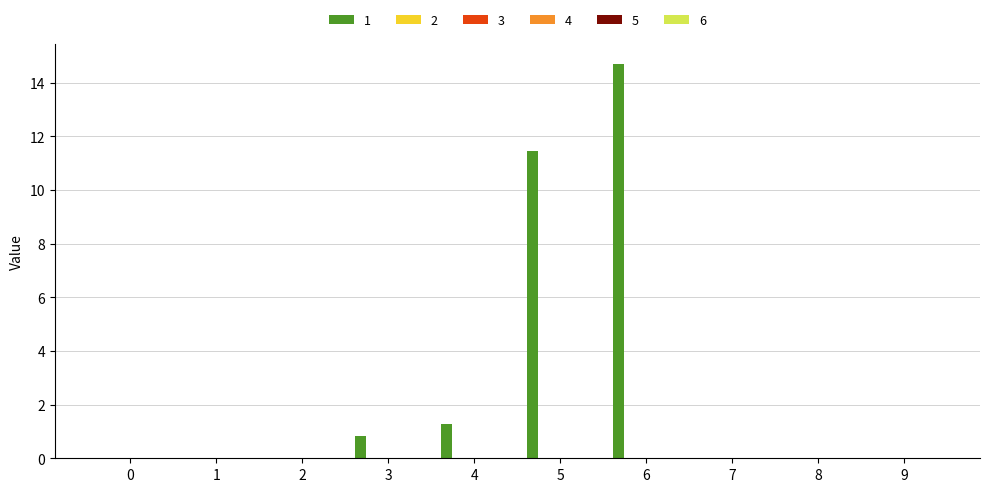

What is the sum of all values?

28.3